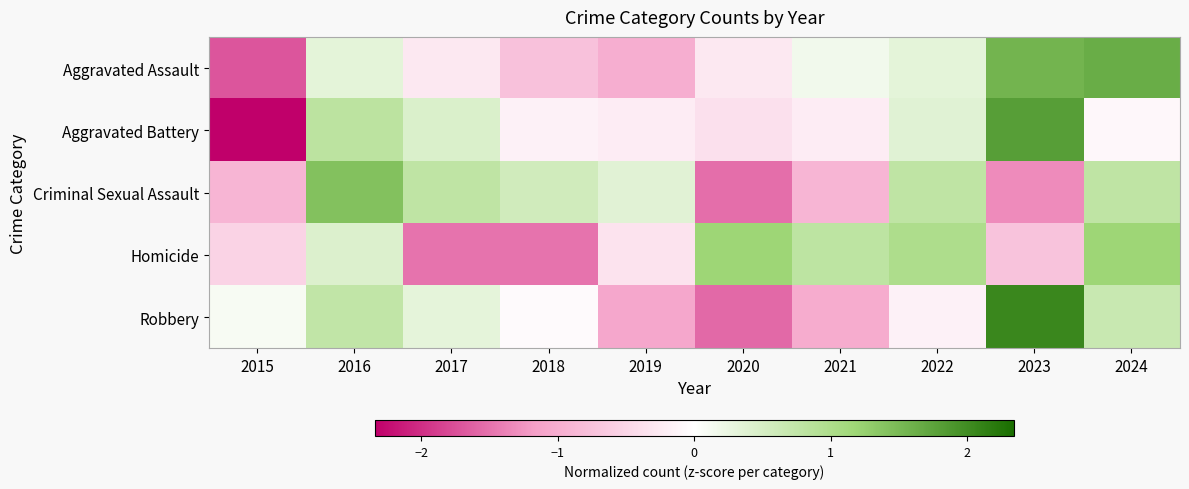

Count the number of data series in this chart.

5